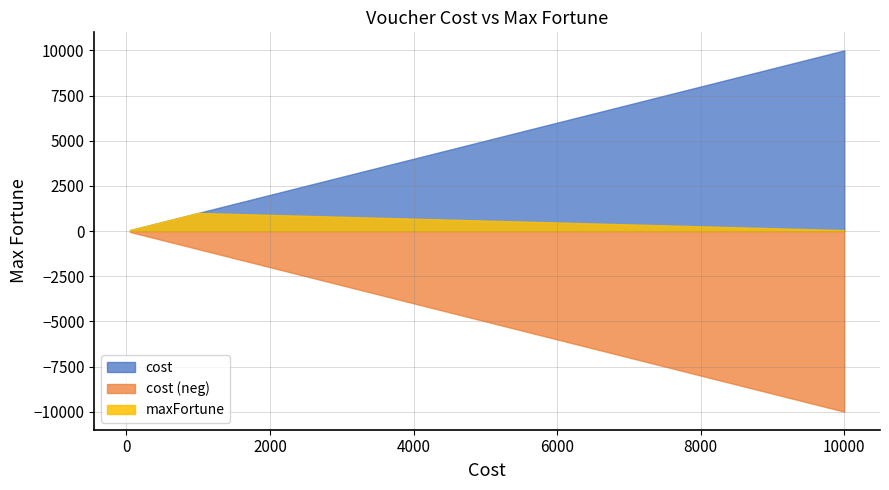

Is it true that maxFortune equals 50 at voucher.50?

True